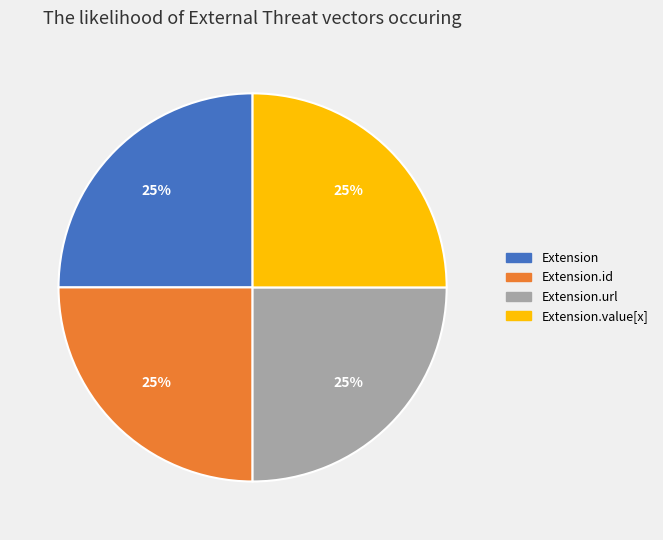

To the nearest percent, what is the average slice percentage?

25%